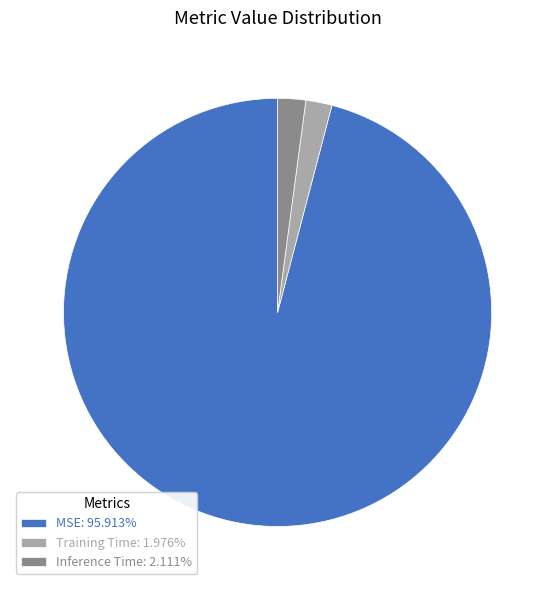

Which category has the biggest portion of the pie?

MSE